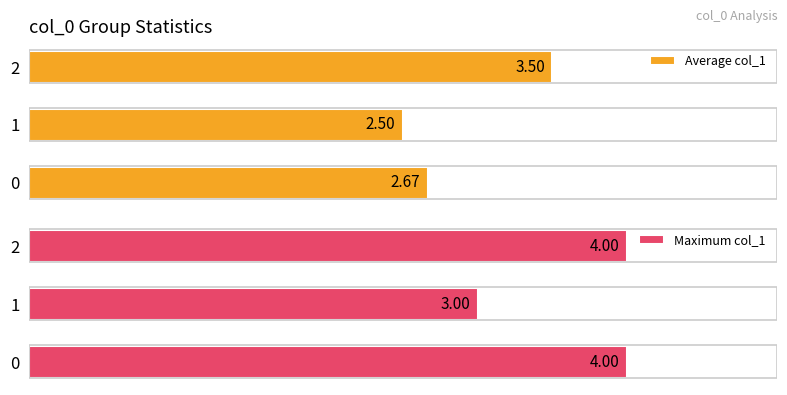

Which series has the largest total across all categories?

Maximum col_1